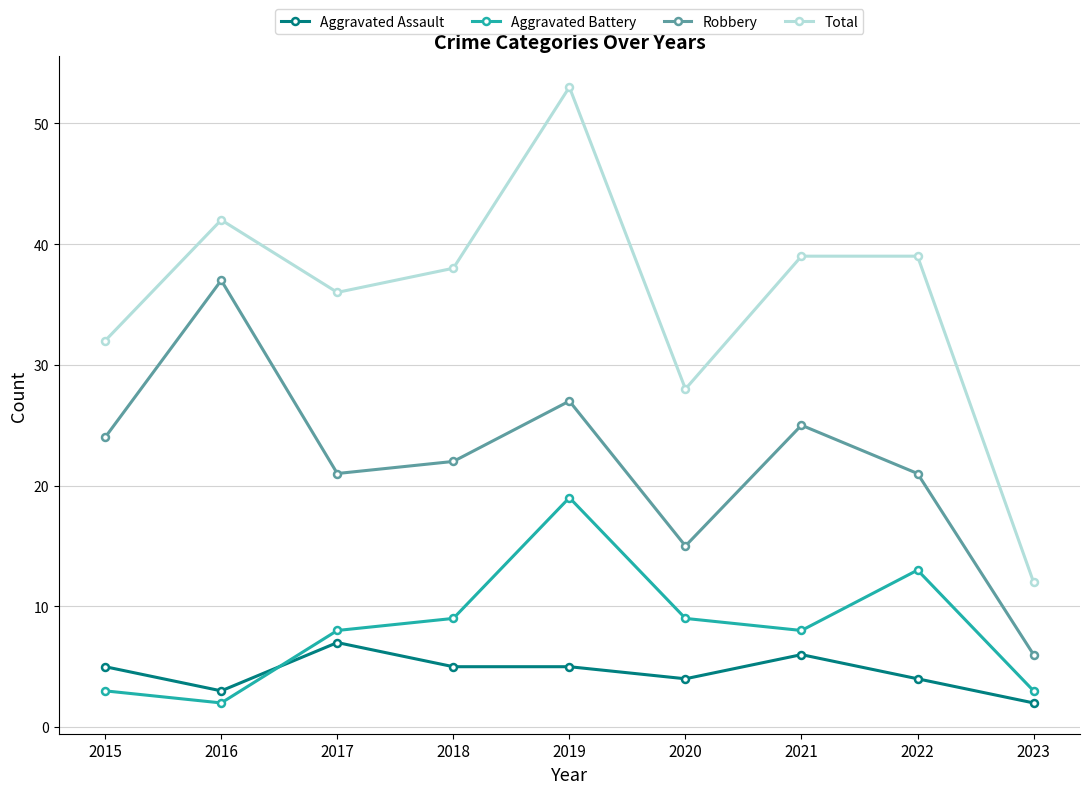

Count the number of categories in the chart.

9